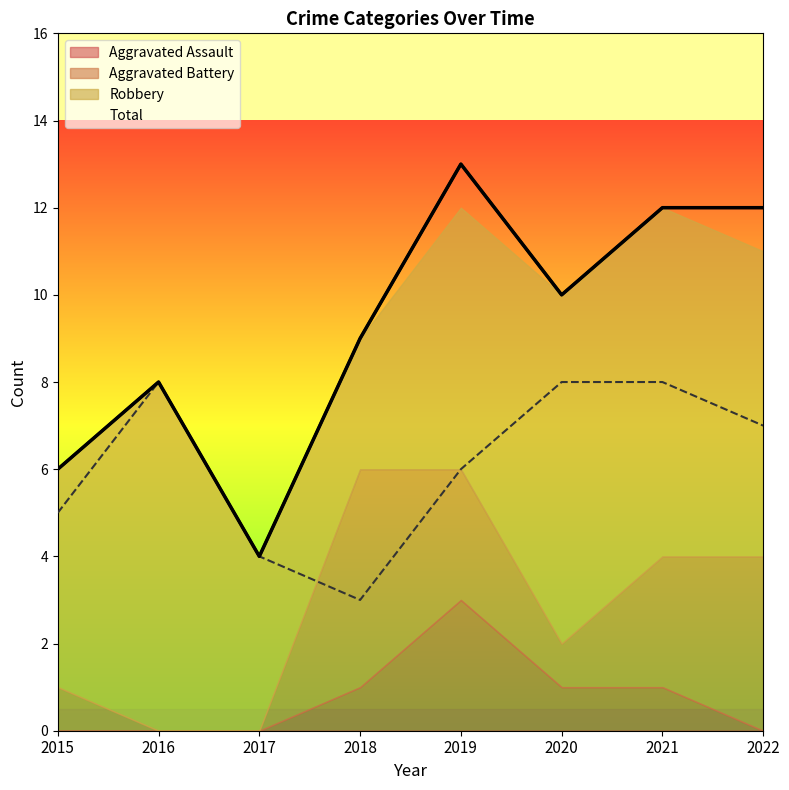

What is the lowest value of the Total series?

4